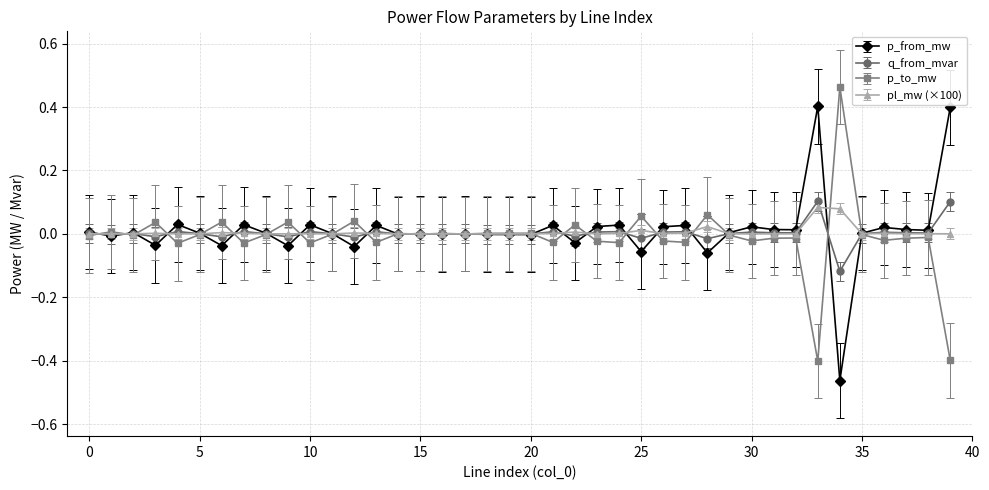

What are all the series names shown in the legend?

p_from_mw, q_from_mvar, p_to_mw, pl_mw (×100)